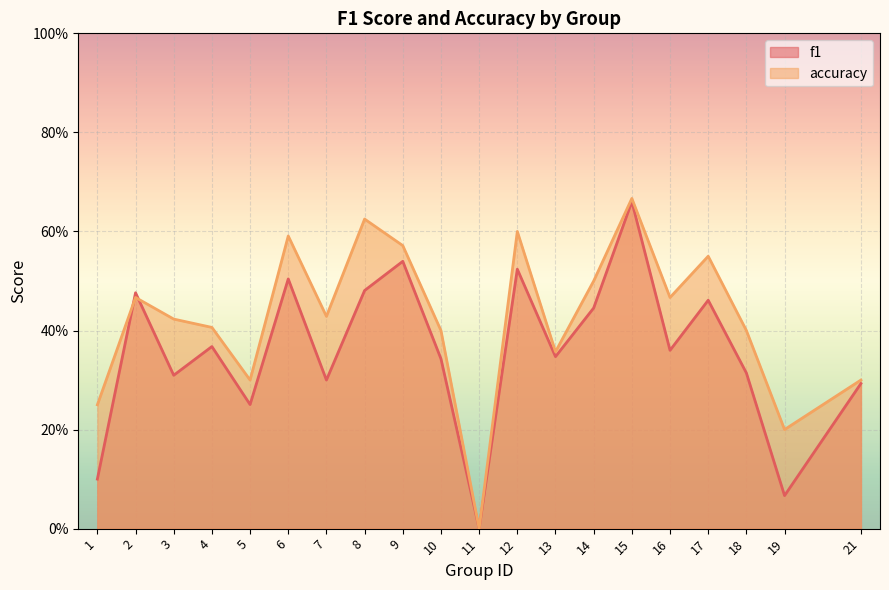

Which label corresponds to the largest value in the chart?

15